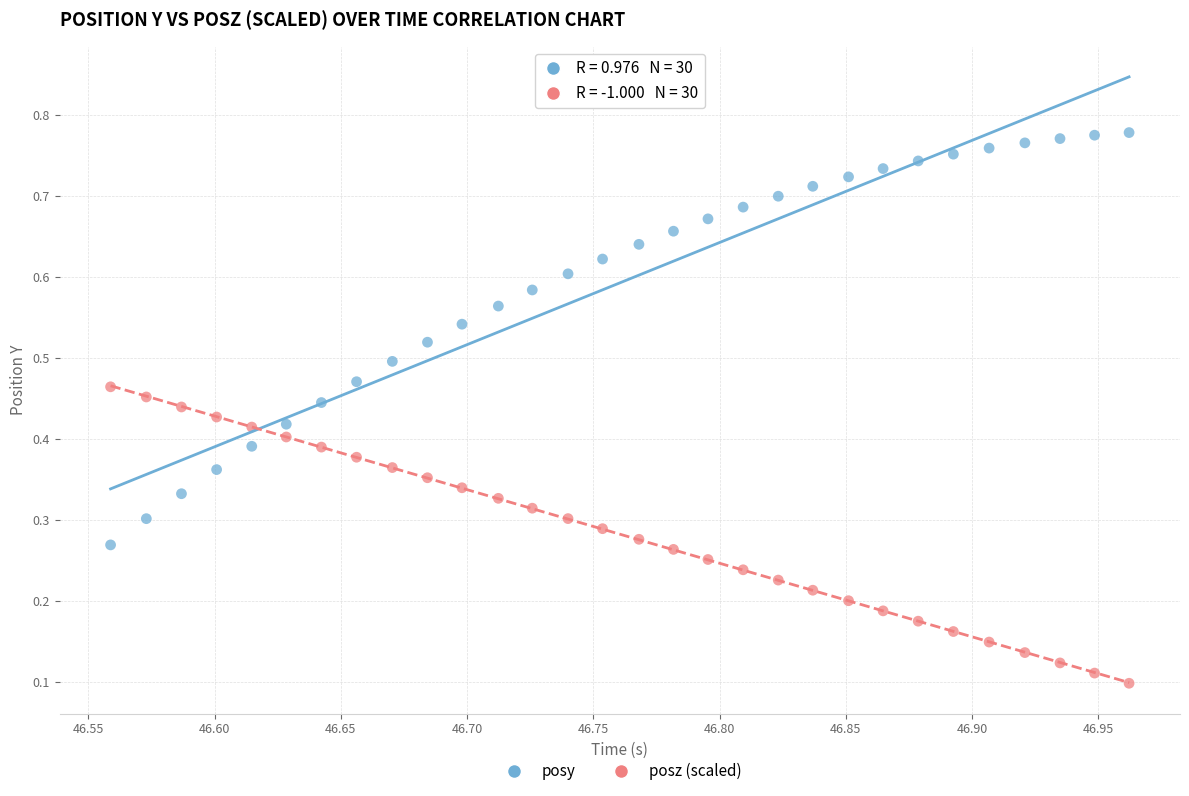

Which series has the largest Y range (max minus min)?

posy